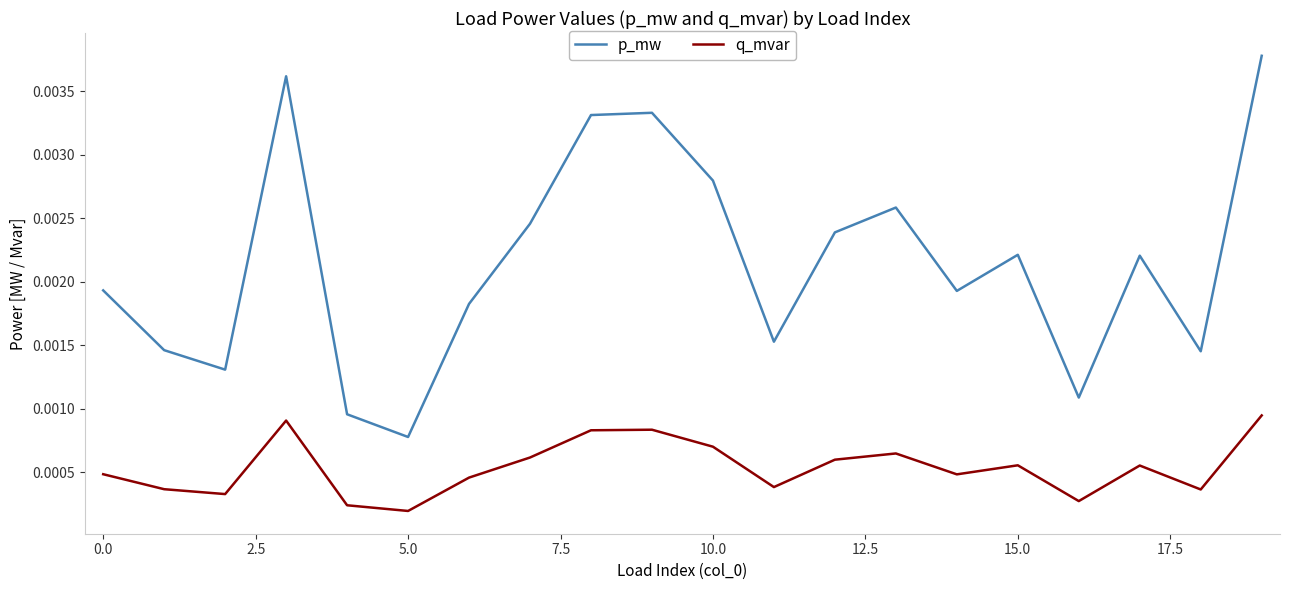

How many p_mw values are between 0 and 1?

20